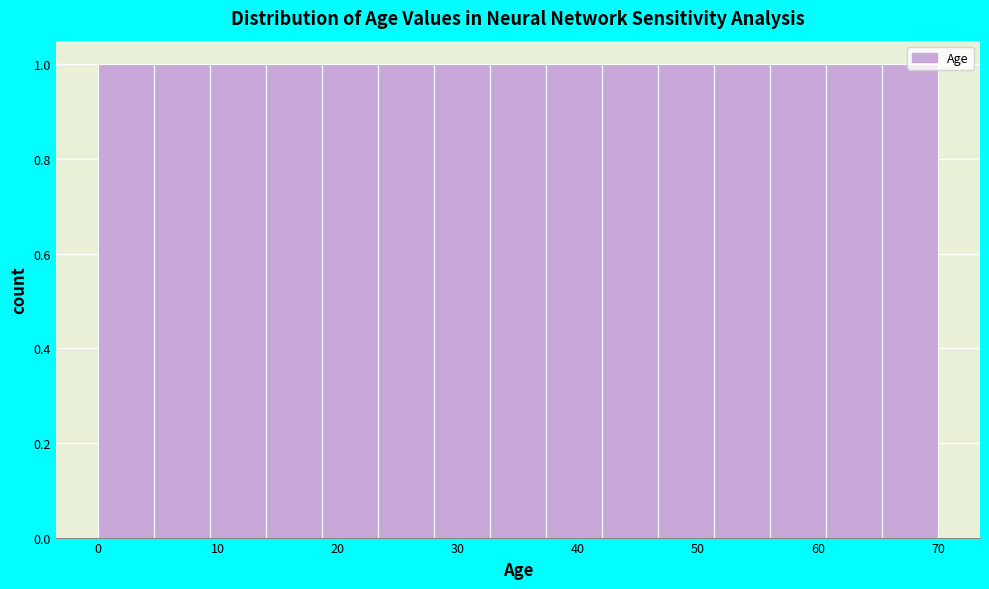

What is the height of the bar covering 37 to 42 on the x-axis? Neither the bar edges nor the heights are printed on the chart, so give them approximately, as read against the axes.

1